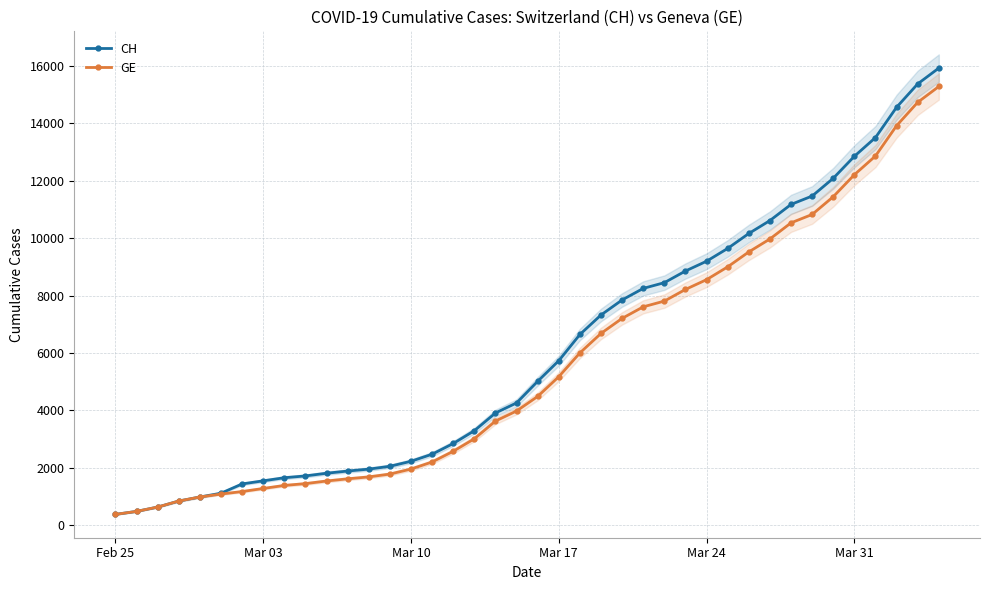

True or false: CH has a value of 1544 at Mar 03.

True